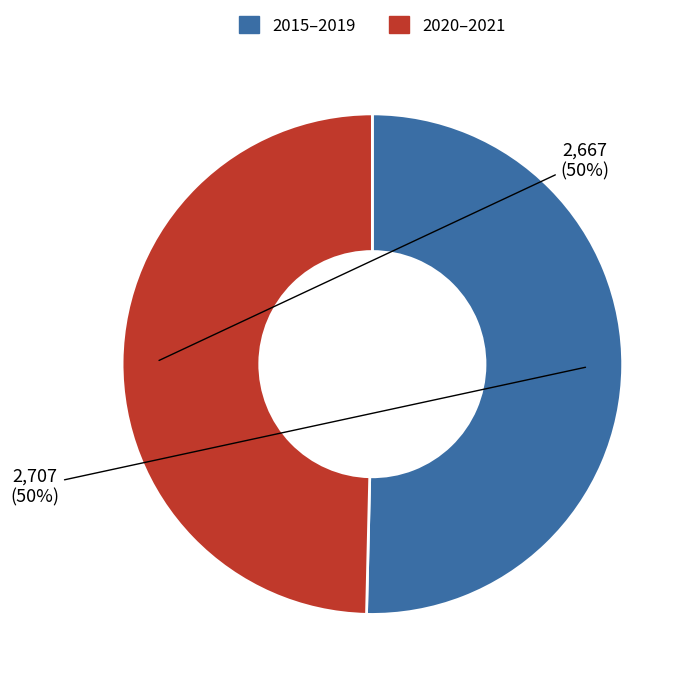

To the nearest percent, what is the average slice percentage?

50%